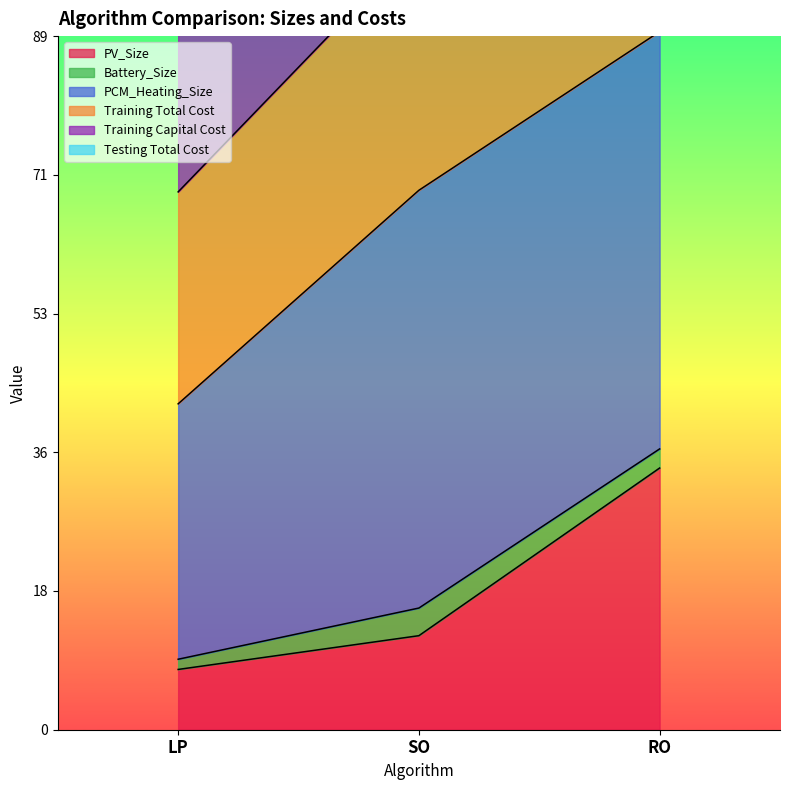

Is it true that PV_Size equals 33.5 at RO?

True